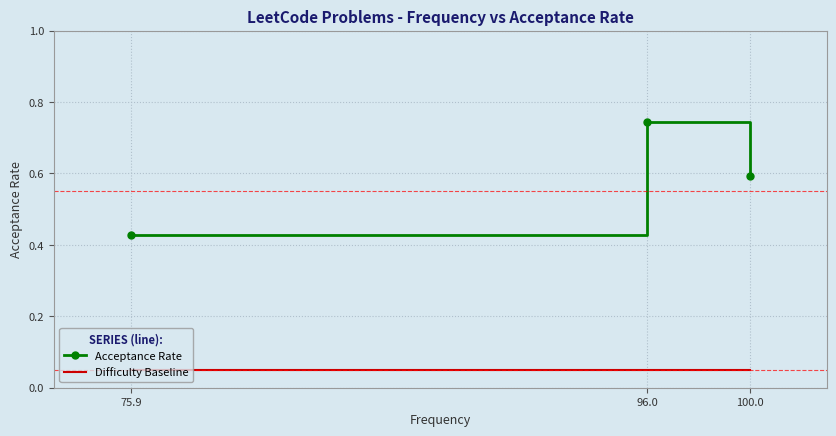

What position from the left is 75.9?

1